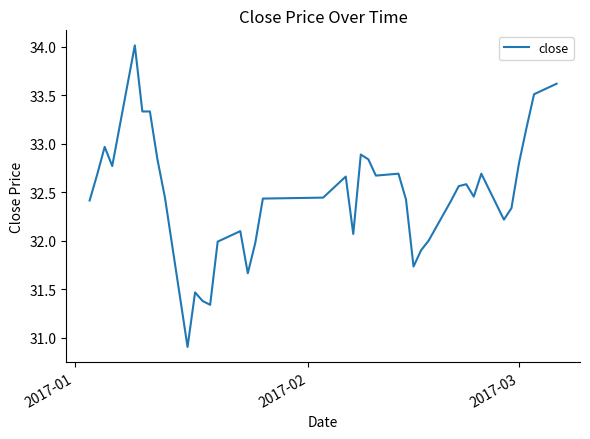

What is the maximum value shown in the chart?

34.0